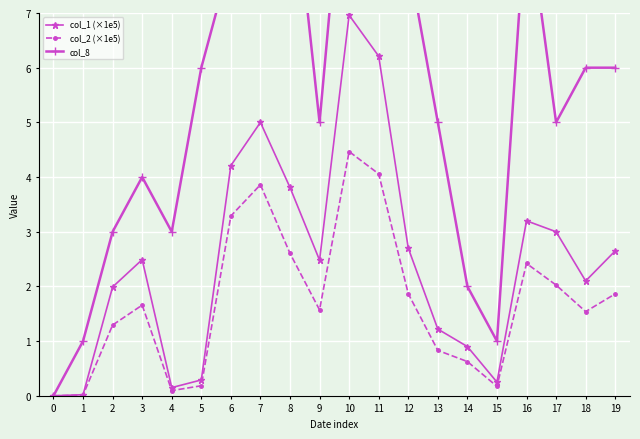

Which series changed the most between 3 and 8?

col_8